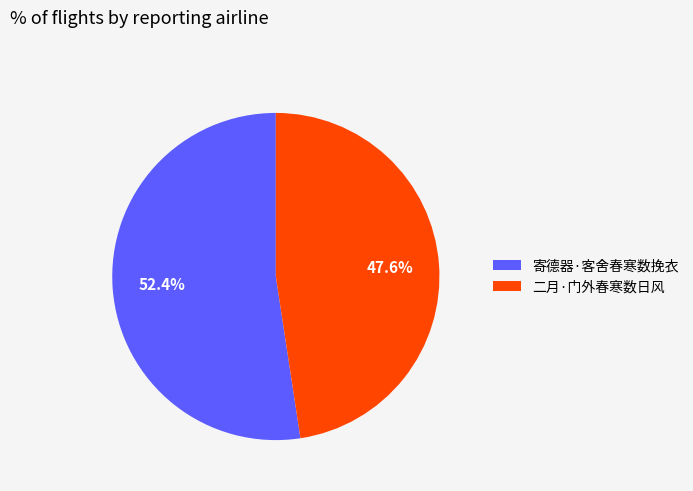

Between 寄德器·客舍春寒数挽衣 and 二月·门外春寒数日风, which is larger?

寄德器·客舍春寒数挽衣